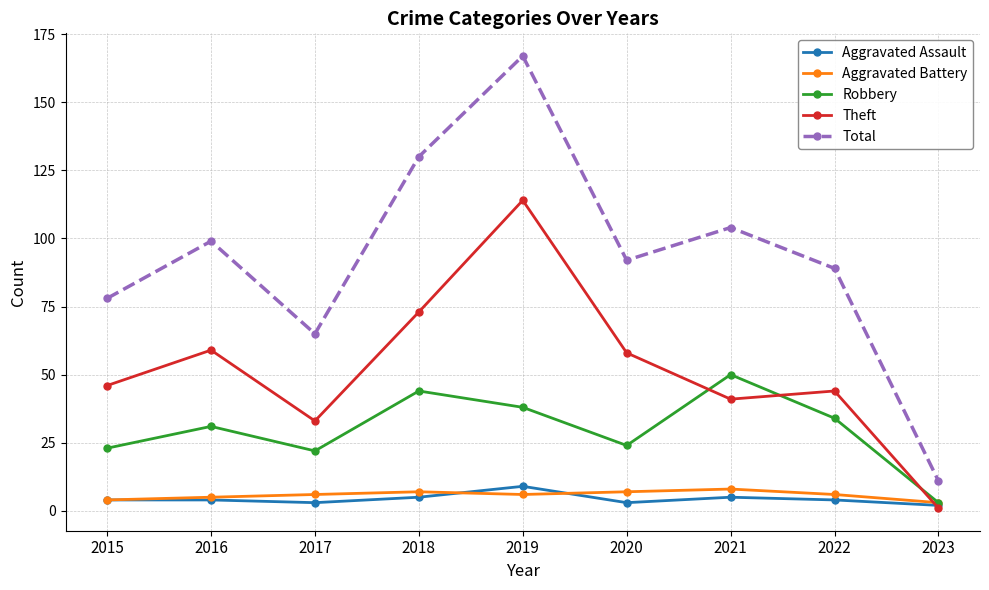

At which category does Total reach its first local valley?

2017